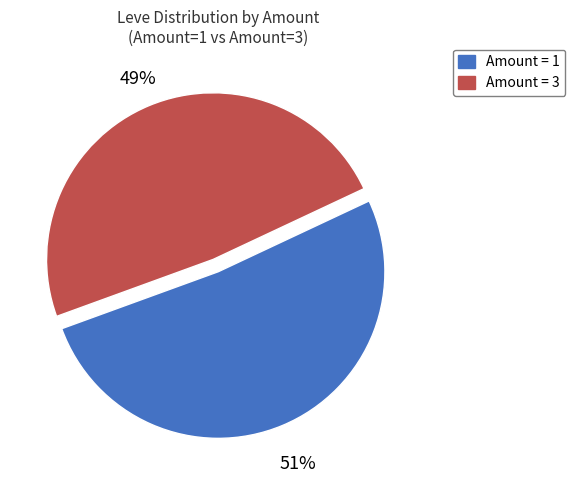

Is there a majority slice in this chart?

Yes